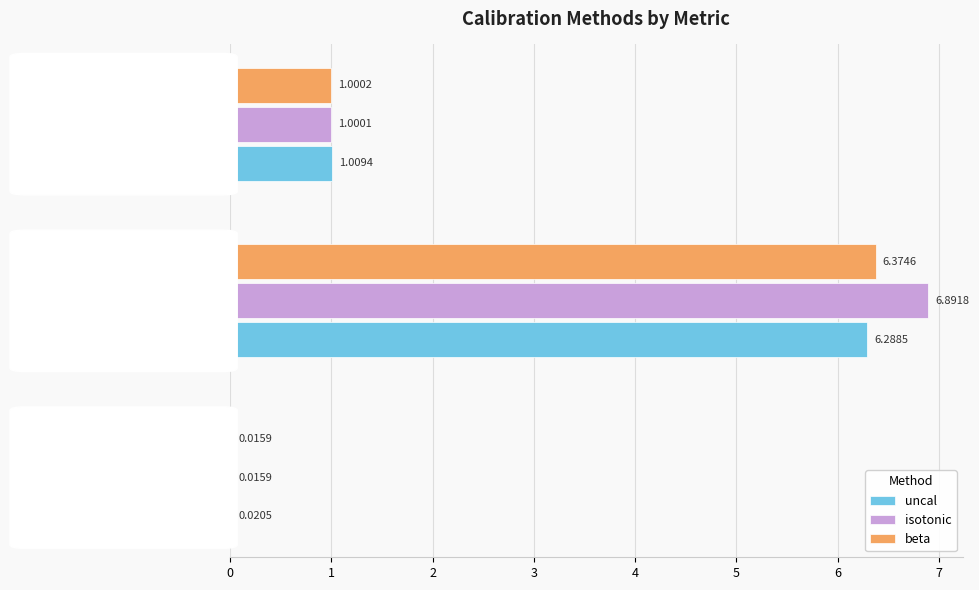

What is the sum of all isotonic values?

7.9